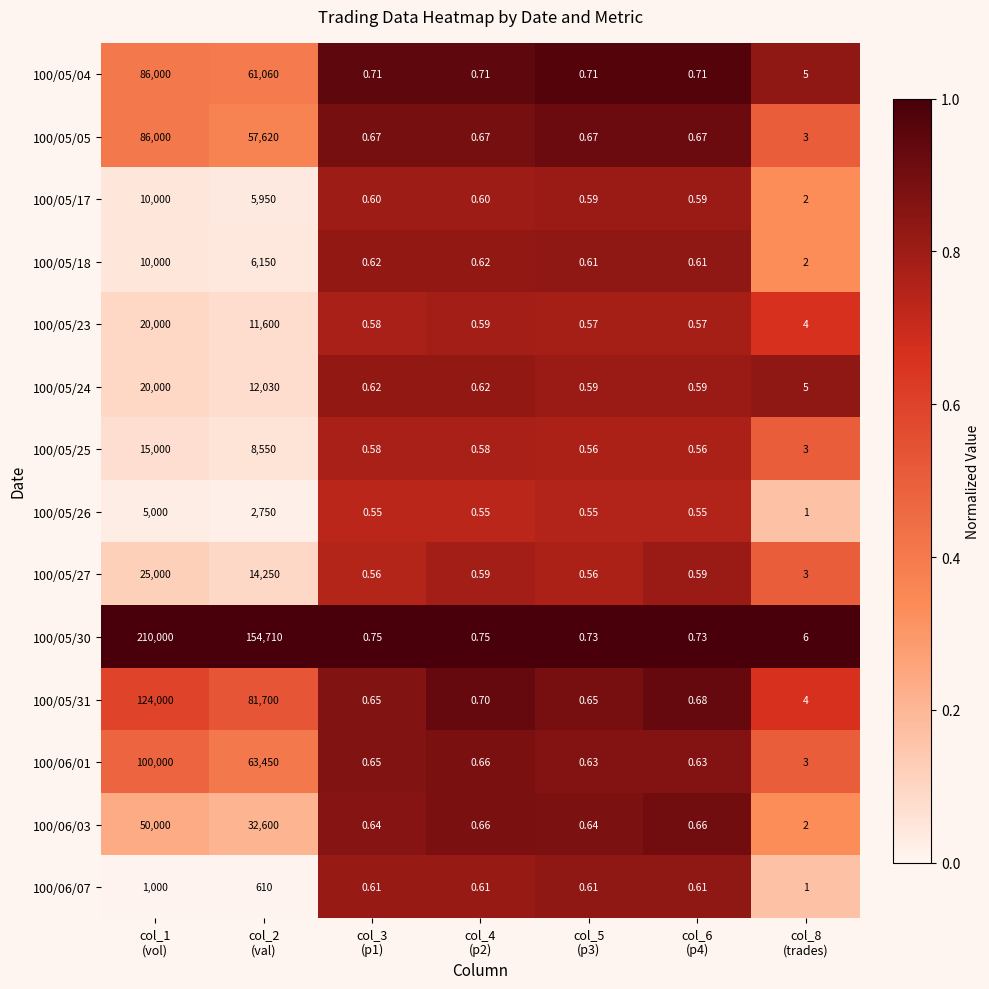

How many series are shown in this chart?

14